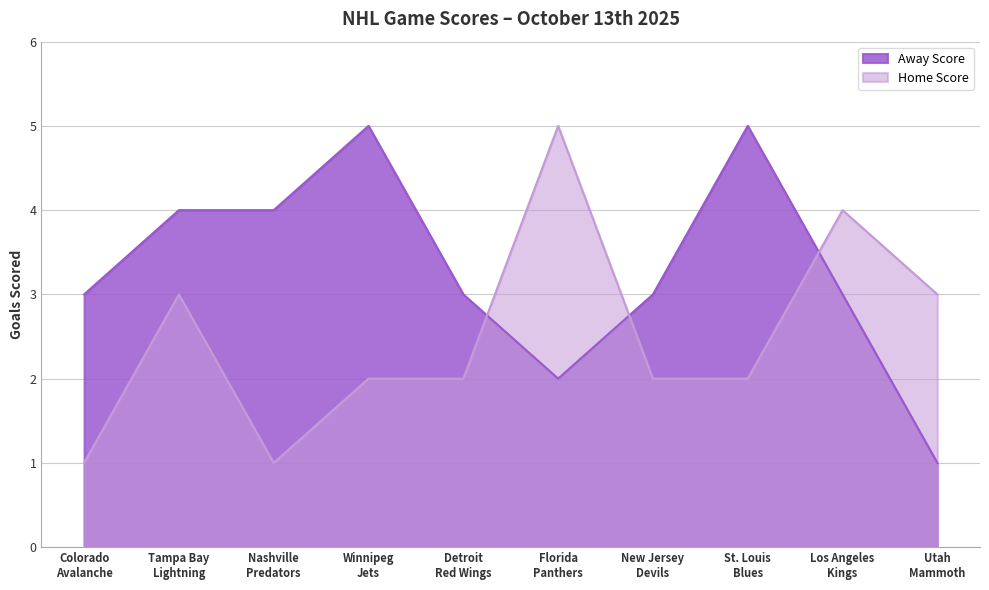

Read the Away Score value at Colorado
Avalanche.

3